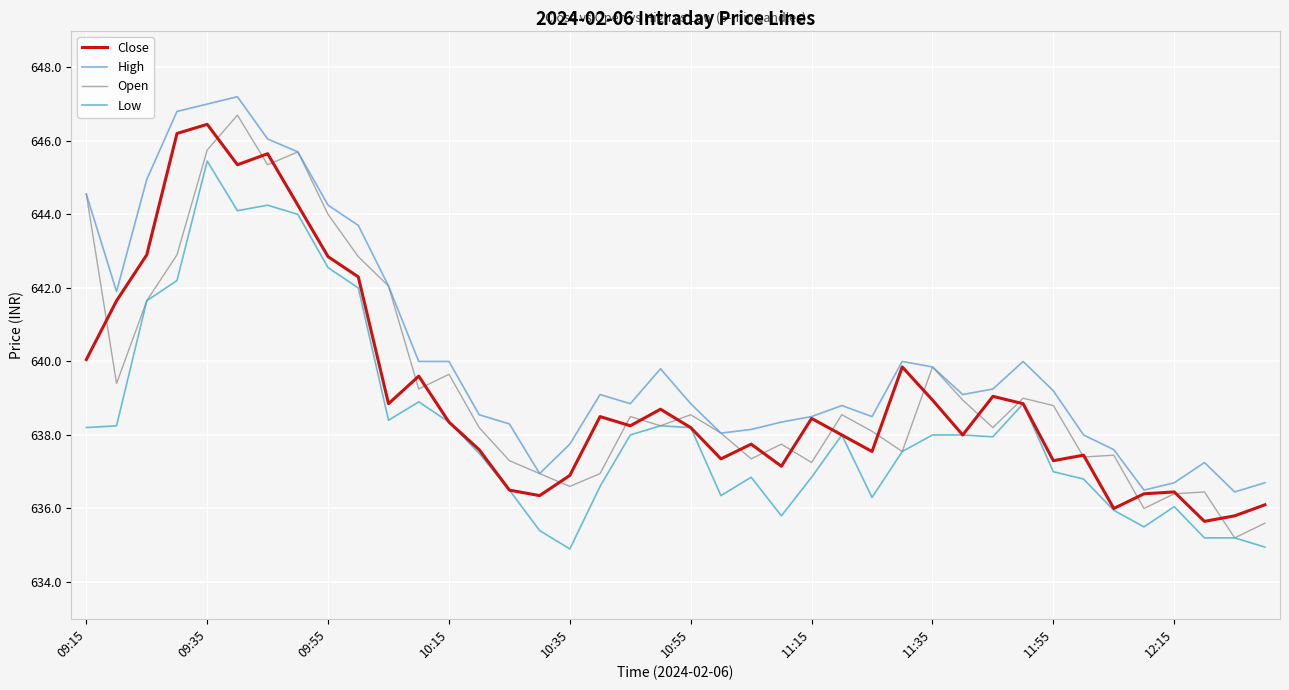

What is the lowest value of the Low series?

634.9